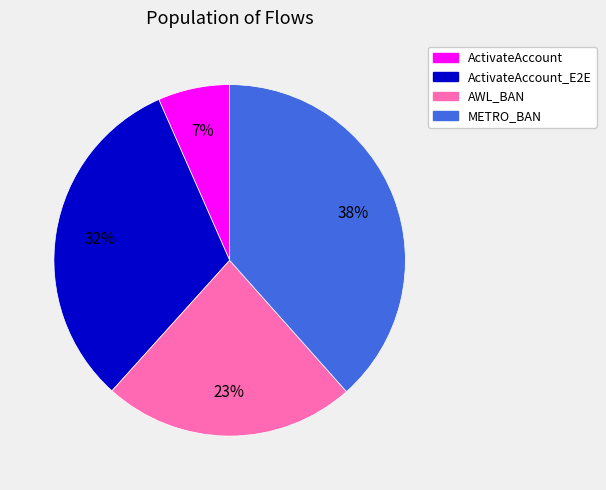

Is there any slice that represents more than half of the pie?

No